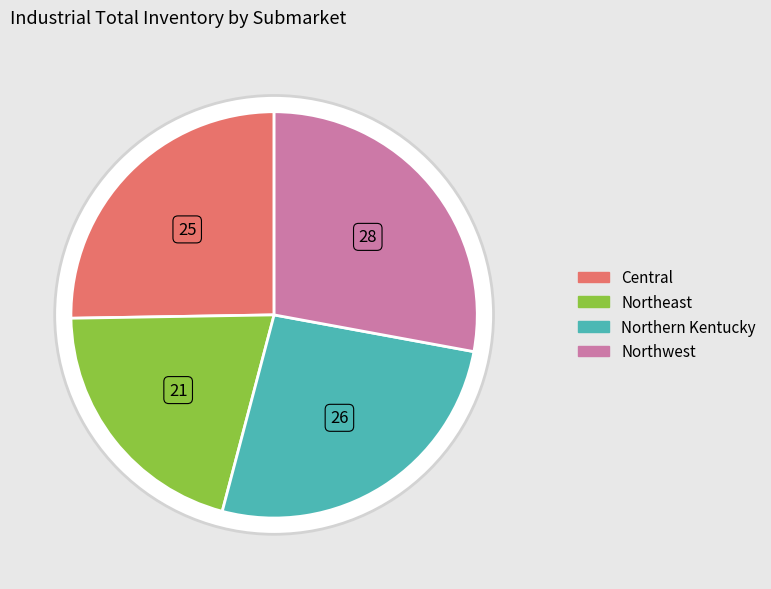

To the nearest percent, what percentage of the pie is Northwest?

28%